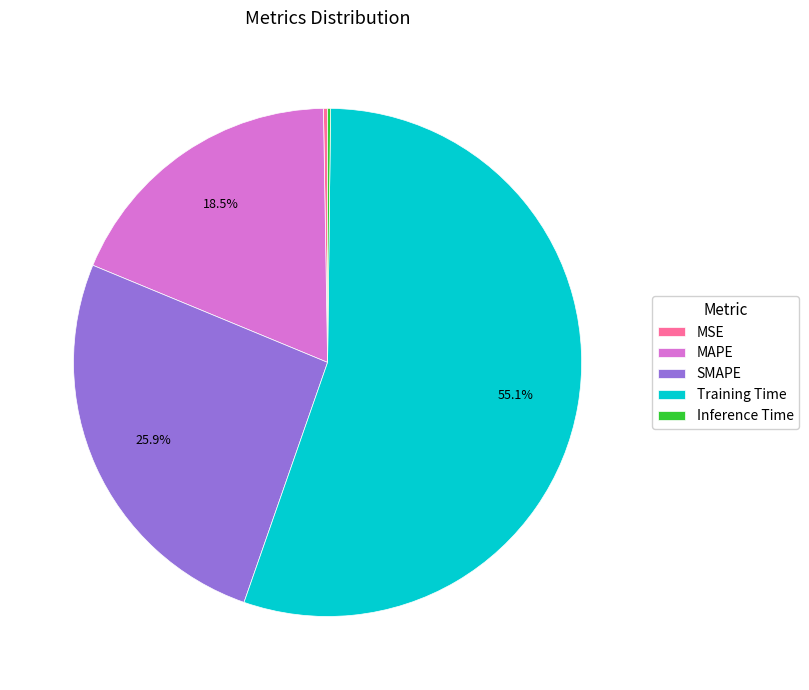

What portion of the pie excludes Training Time?

44.9%